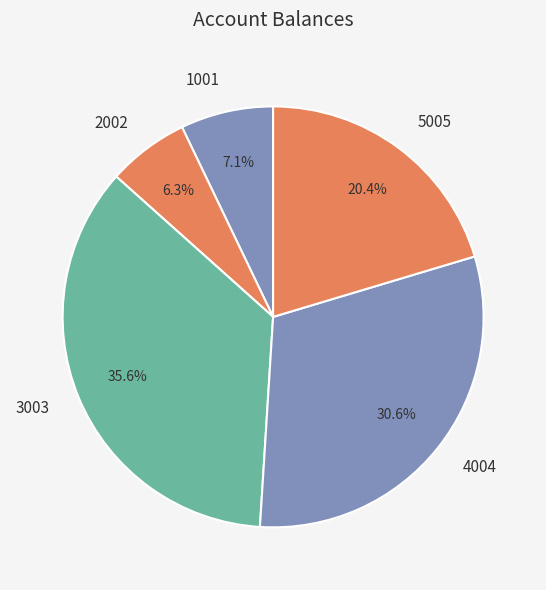

Do 3003 and 2002 together represent more than half of the pie?

No